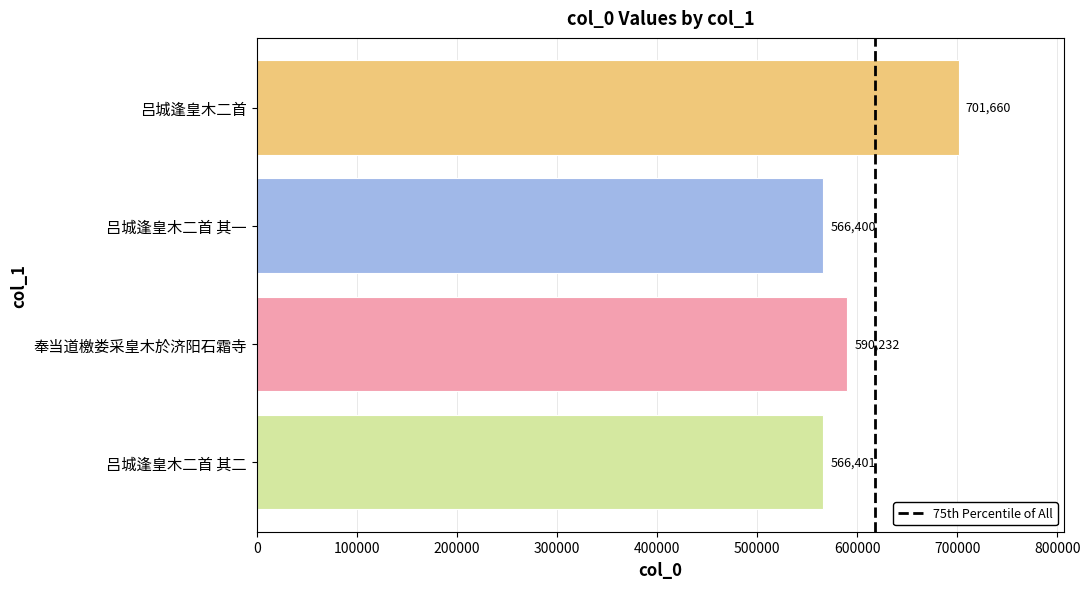

True or false: the data shows 590232 at 奉当道檄娄采皇木於济阳石霜寺.

True